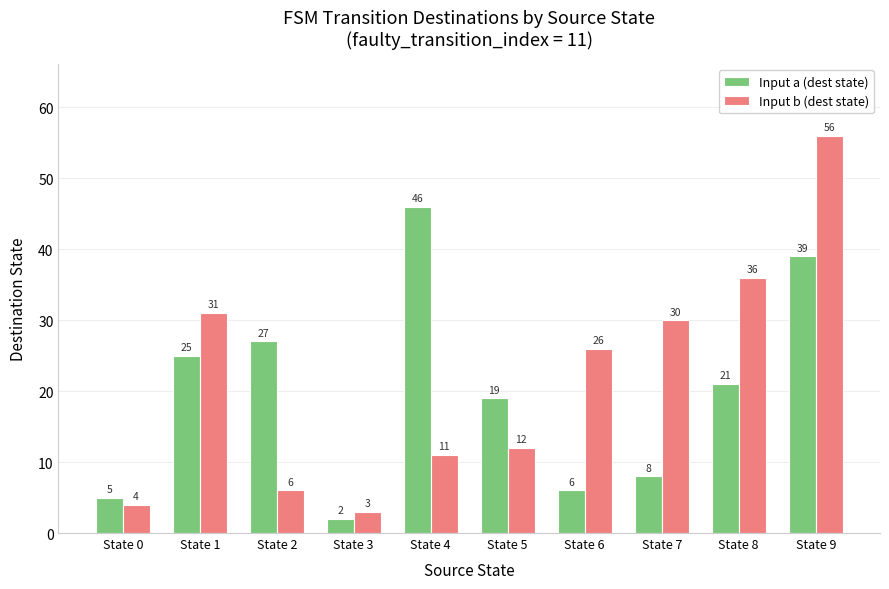

Which series has the largest total across all categories?

Input b (dest state)